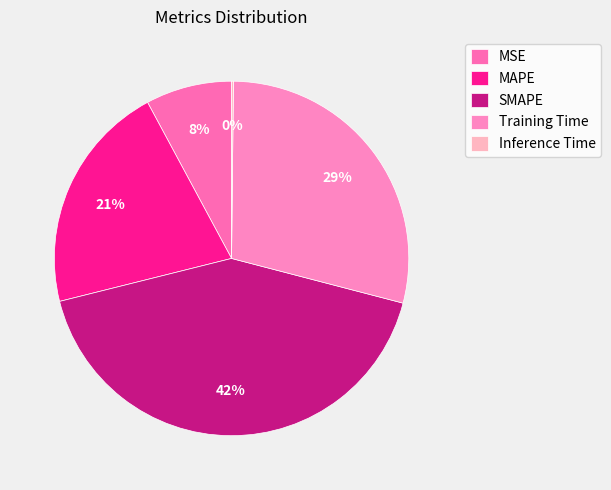

True or false: Training Time accounts for 40% of the total.

False